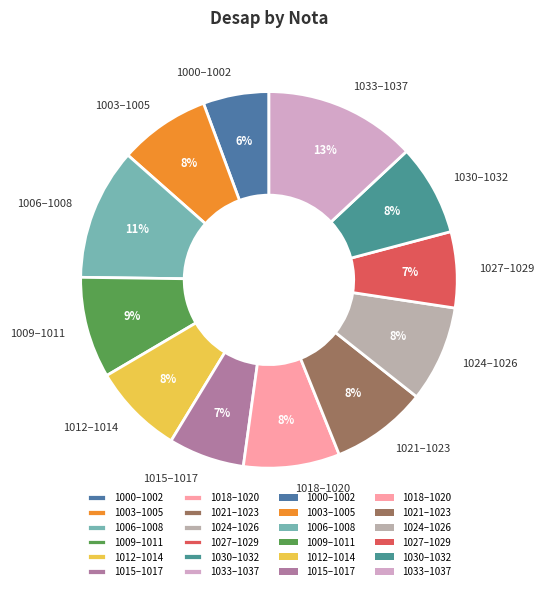

Count the number of slices in the pie.

12